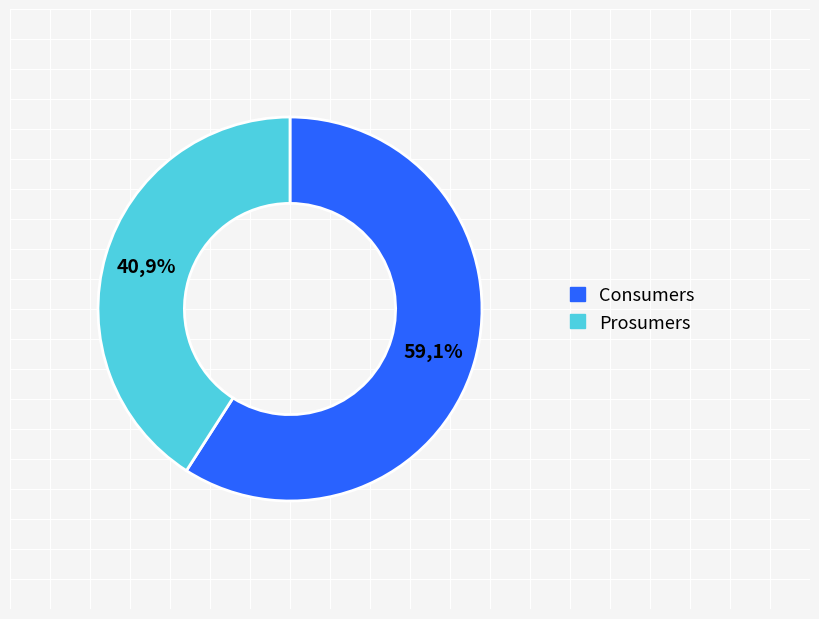

True or false: Consumers accounts for 59% of the total.

True